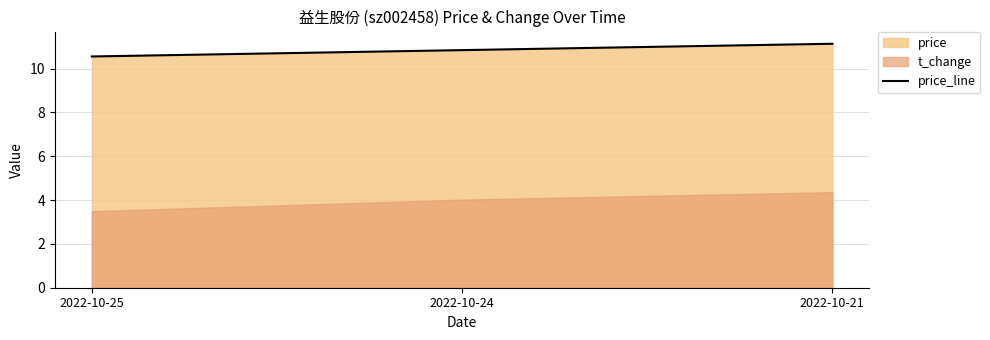

What is the difference between the values at 2022-10-24 and 2022-10-21?

0.3